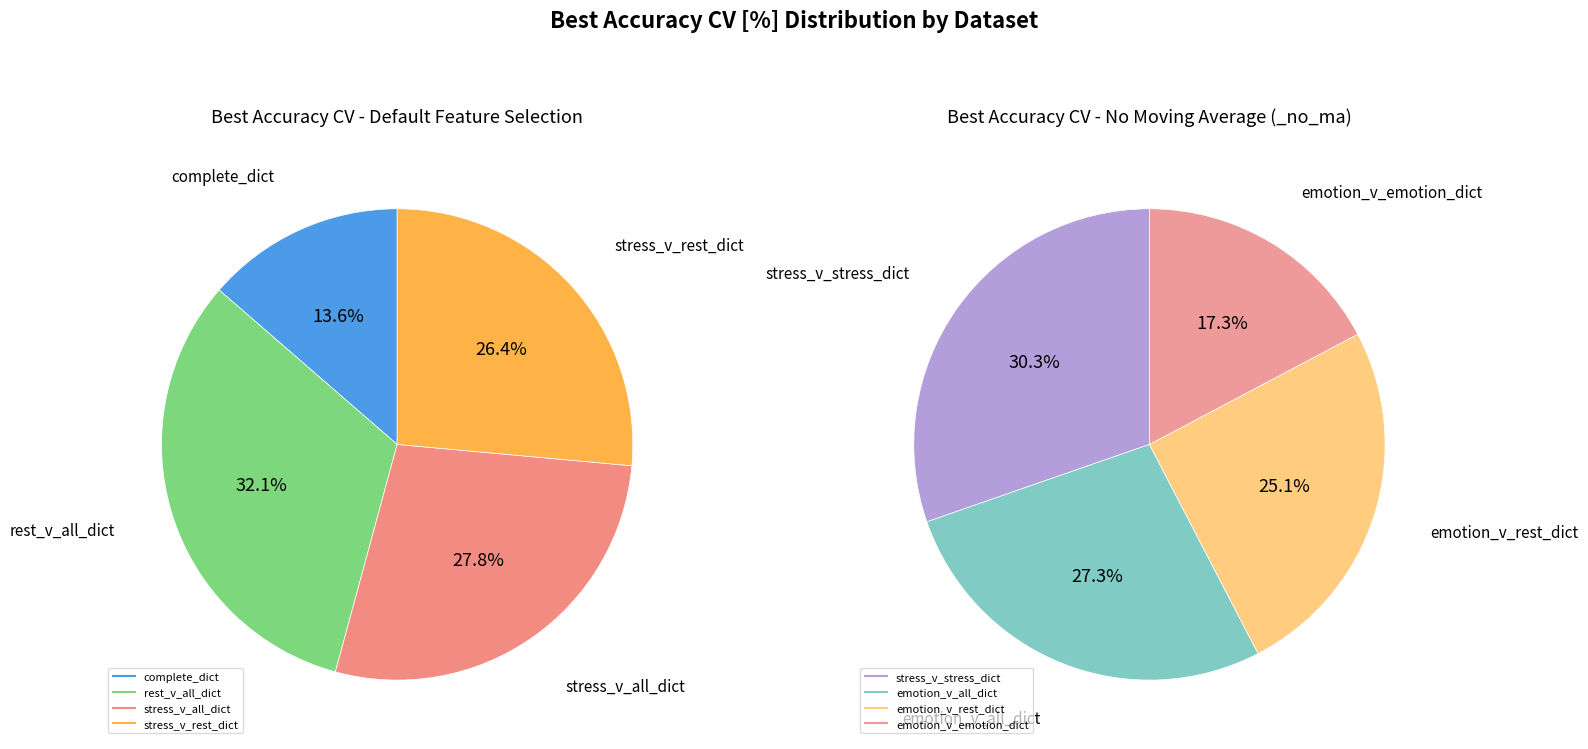

Which category has the biggest portion of the pie?

rest_v_all_dict